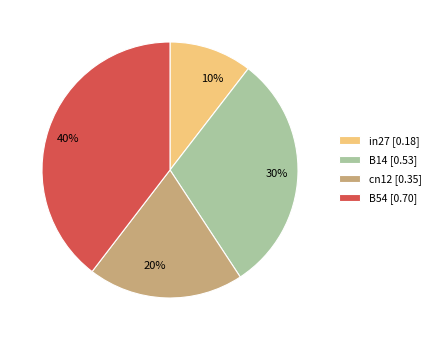

How many slices are in this pie chart?

4